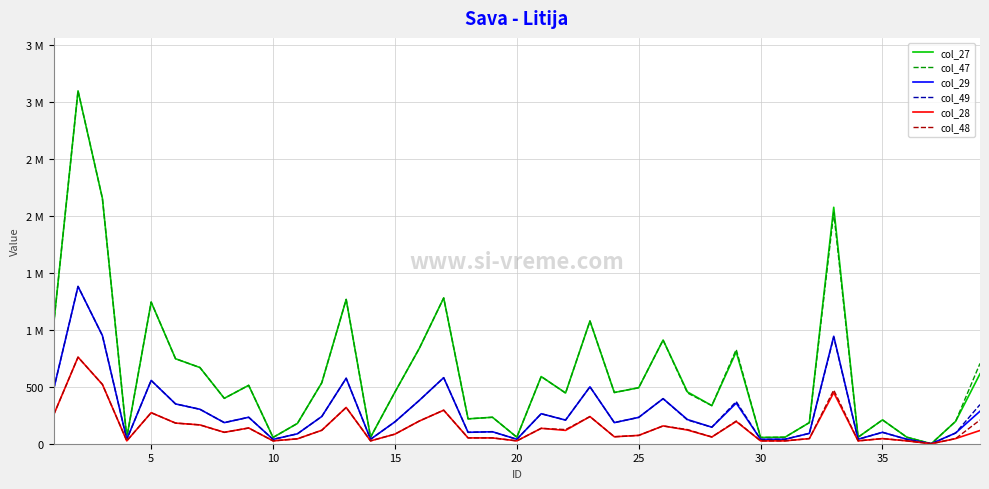

Does the chart have visible grid lines?

Yes